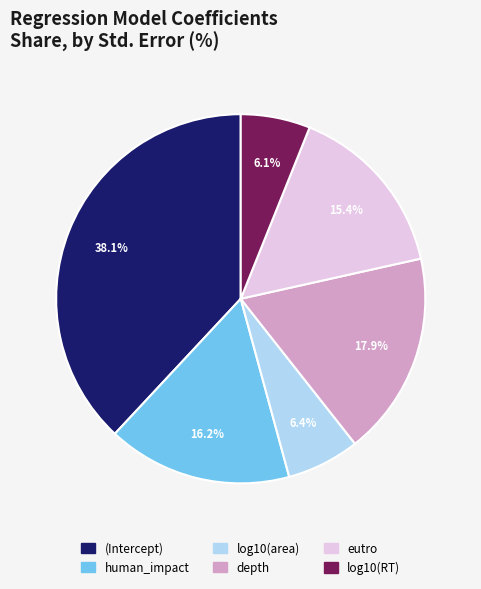

To the nearest percent, what is the difference between the log10(area) and depth slice percentages?

11%